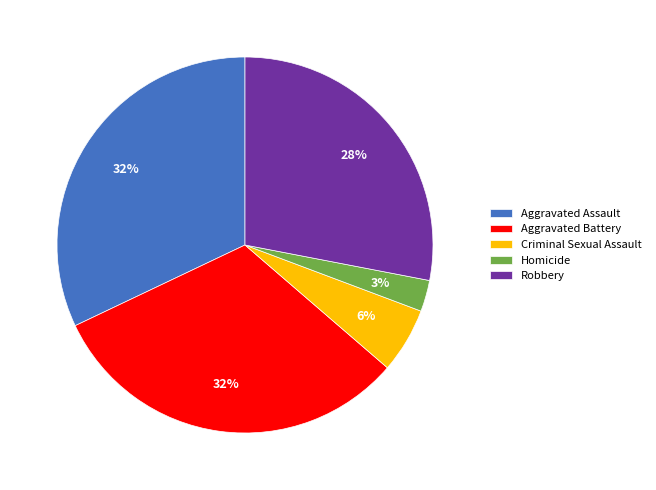

How many segments does this pie chart have?

5